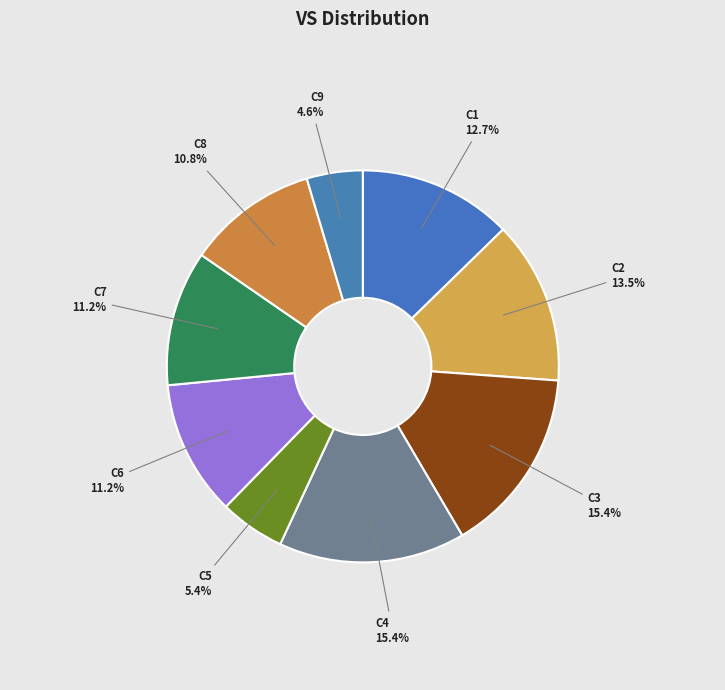

Which has a higher value, C9 or C8?

C8